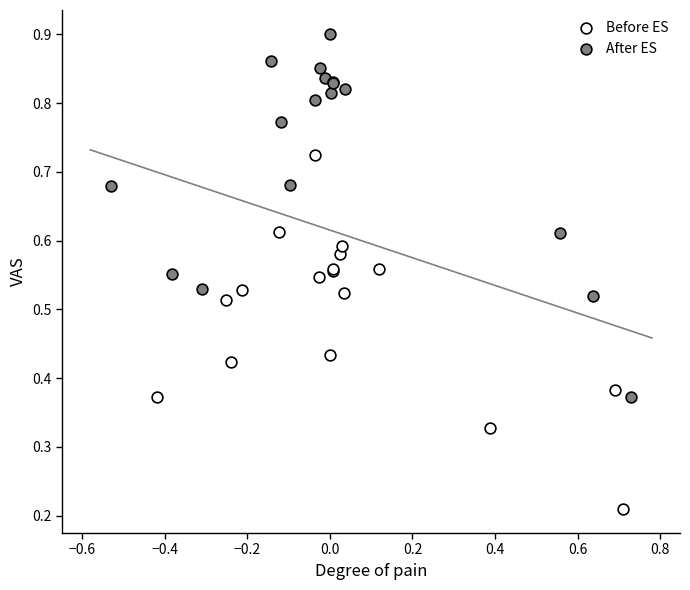

Which series contains the lowest Y value?

Before ES